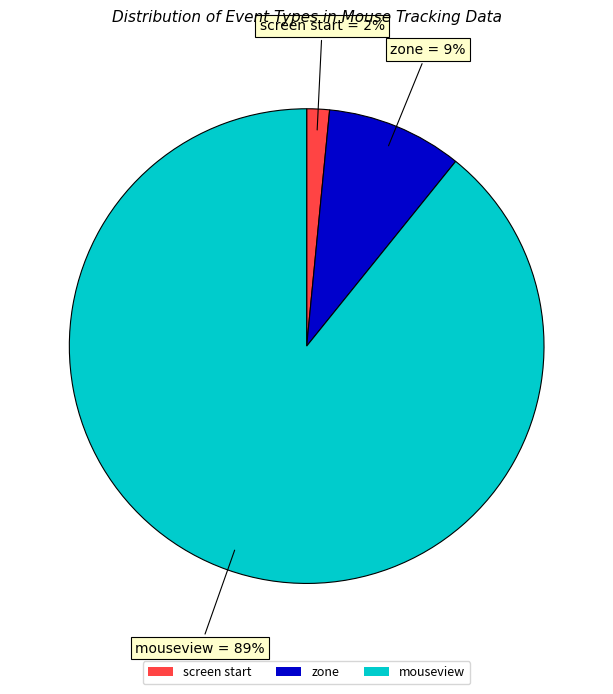

What is the smallest slice in the pie chart?

screen start